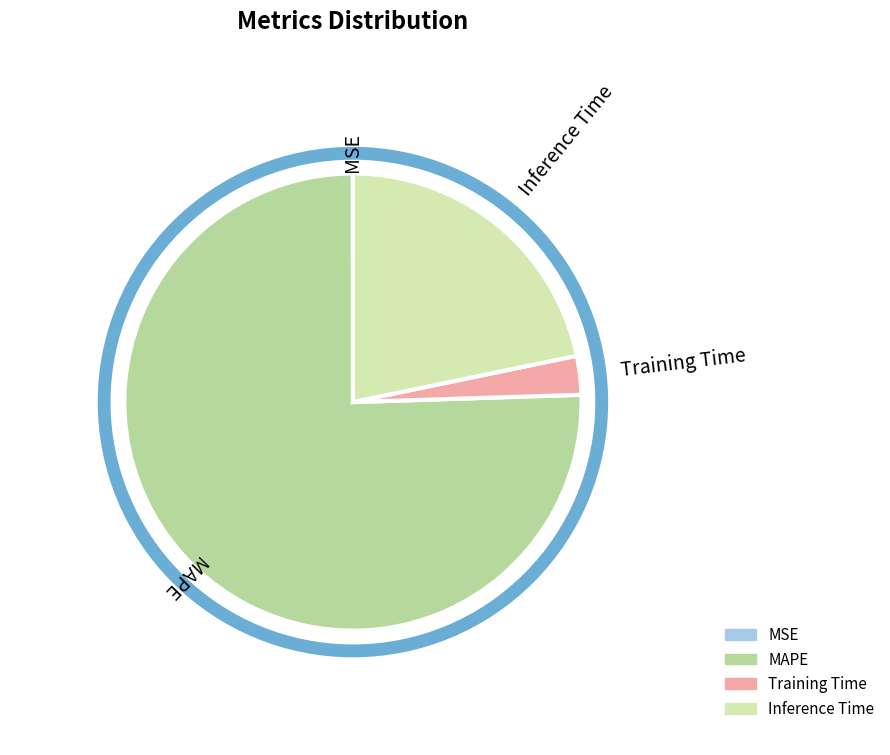

What is the largest slice in the pie chart?

MAPE